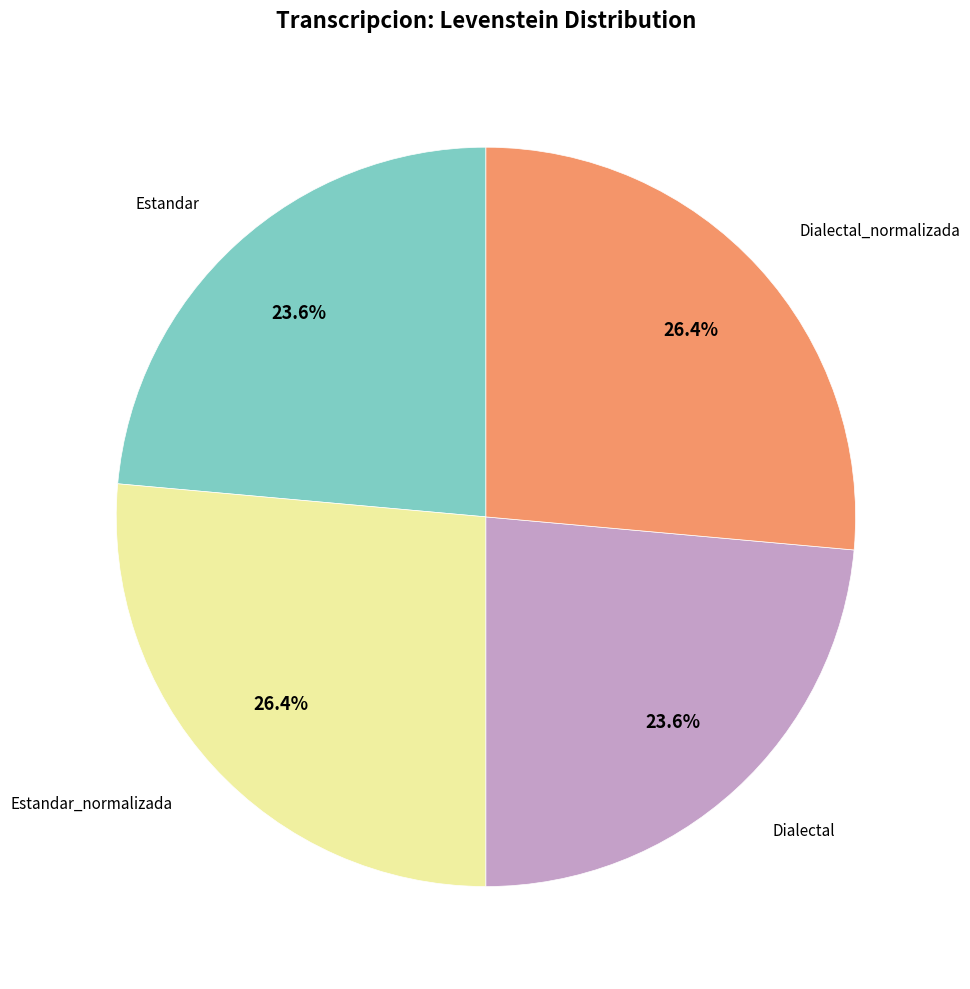

How many slices are in this pie chart?

4